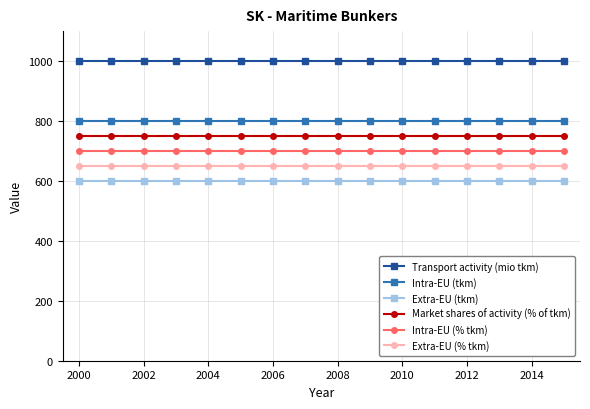

At how many categories does at least one series exceed 637?

16